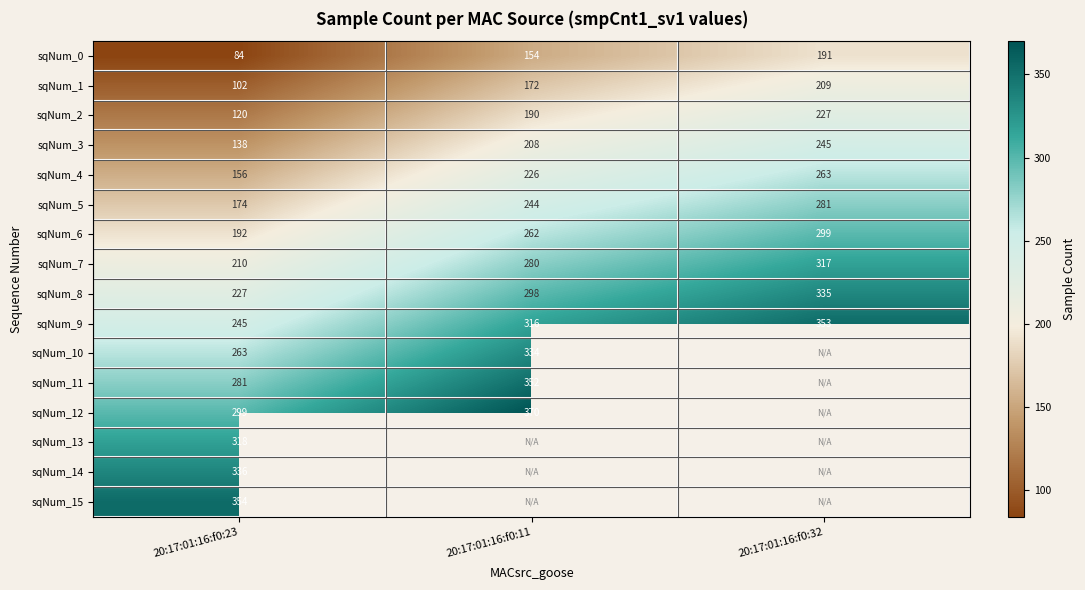

The value of sqNum_13 at 20:17:01:16:f0:23 is 217. True or false?

False